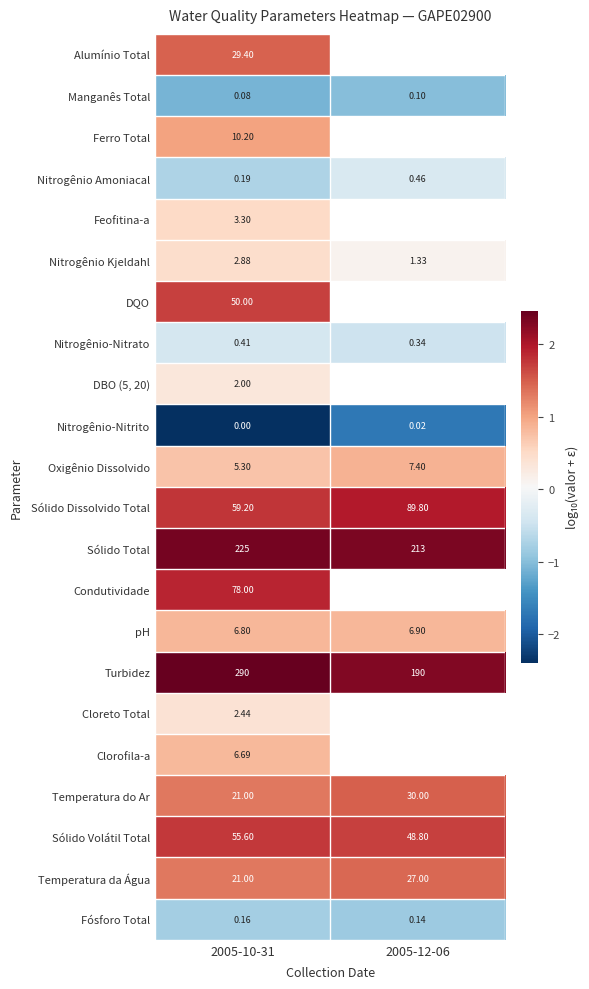

Is the value of DQO at 2005-10-31 greater than the value of Clorofila-a at 2005-10-31?

Yes